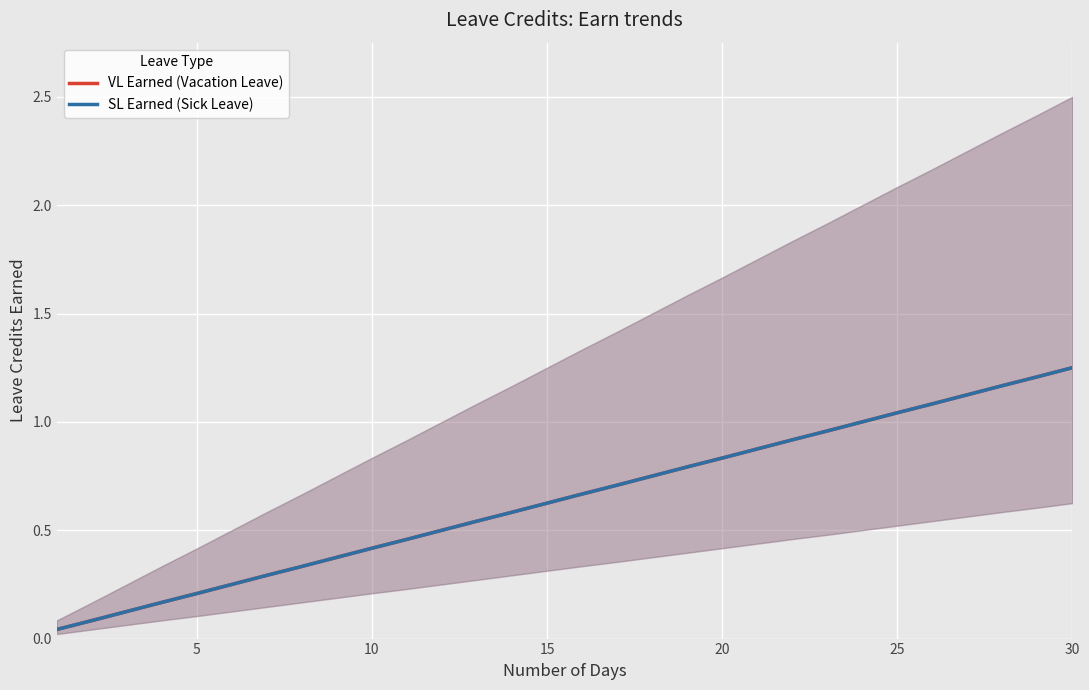

What is the maximum value for VL Earned (Vacation Leave)?

1.2